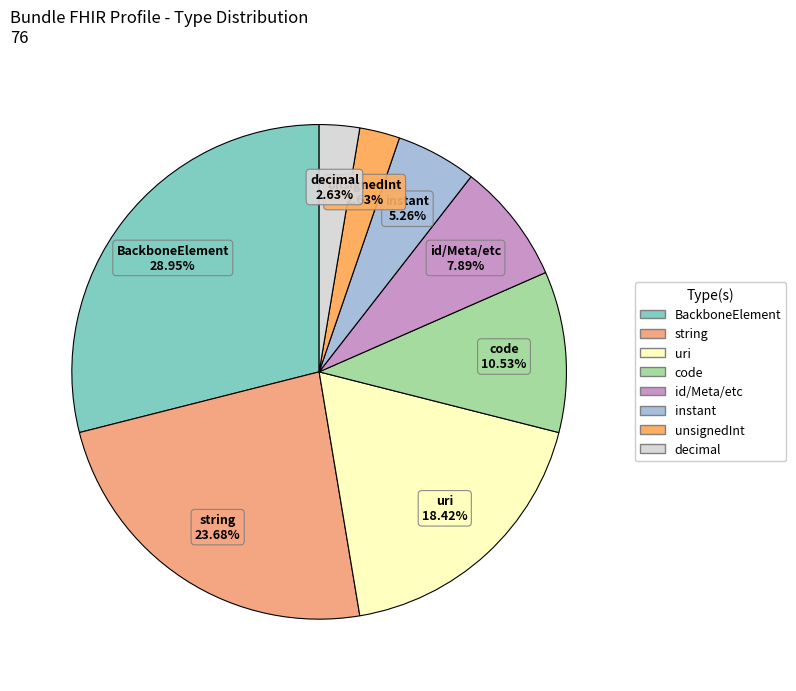

Count the number of slices in the pie.

8